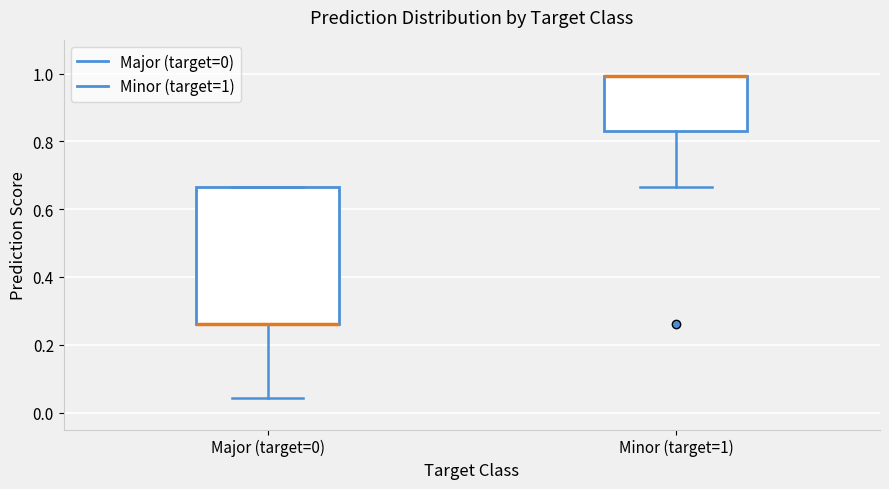

Reading left to right, transcribe this box plot: for each box, give where its median line is, the range the box spans, and where its two whiskers end, as read against the y-axis. The values are not printed on the chart, so give them approximately, as read against the axis.

Major (target=0): median 0.26 (drawn on the box's lower edge), box 0.26 to 0.66, whiskers 0.04 to 0.66
Minor (target=1): median 1.00 (drawn on the box's upper edge), box 0.82 to 1.00, whiskers 0.66 to 1.00